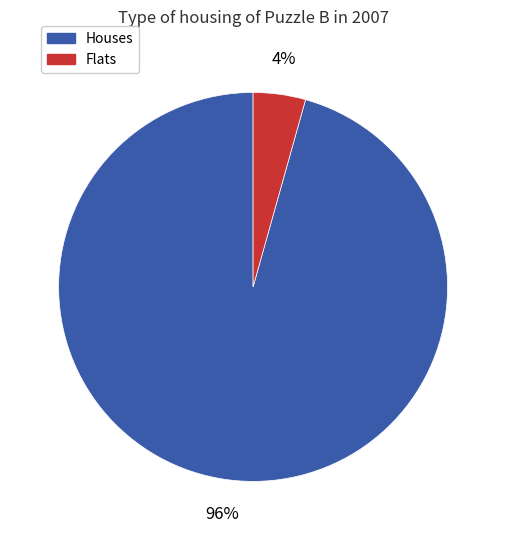

To the nearest percent, what is the average slice percentage?

50%